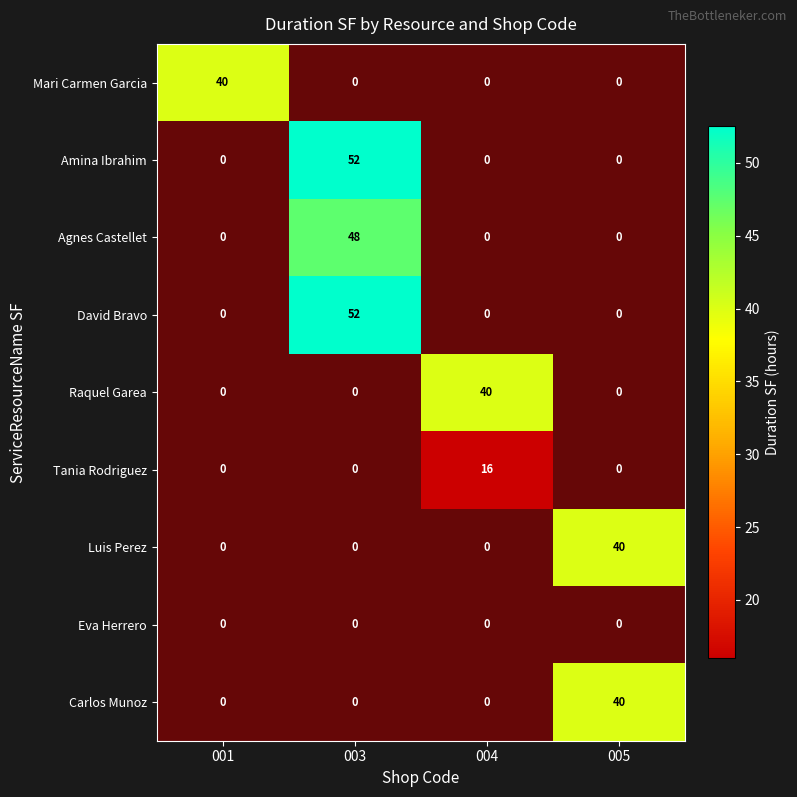

Is the value of Raquel Garea at 004 greater than the value of Carlos Munoz at 003?

No